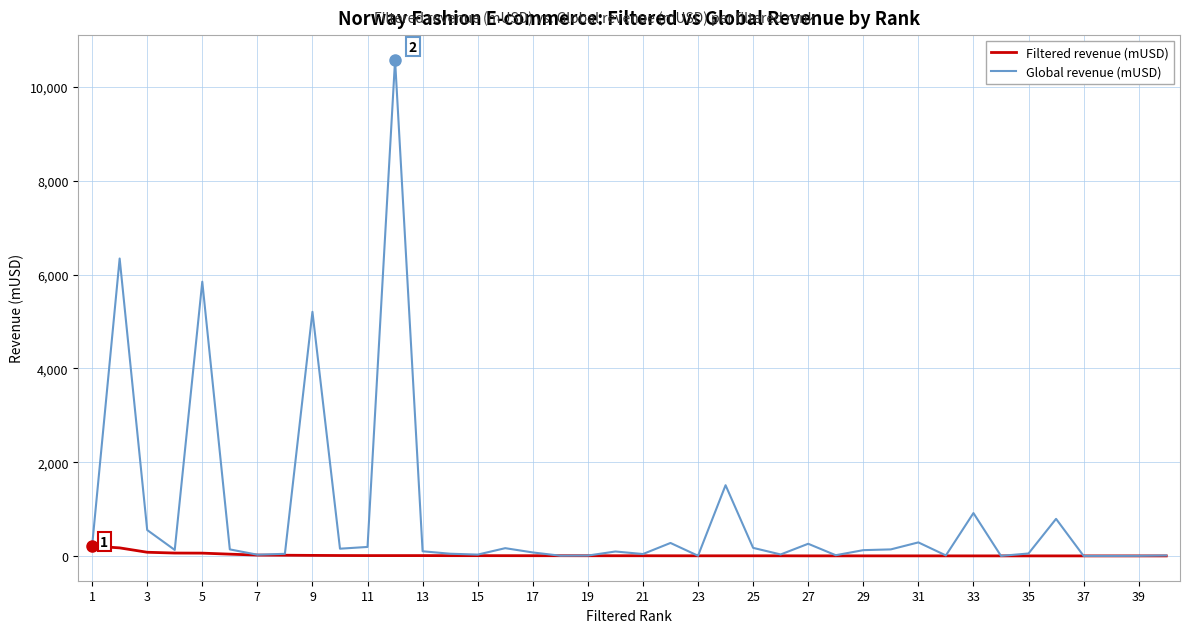

Which series has the widest spread of values?

Global revenue (mUSD)